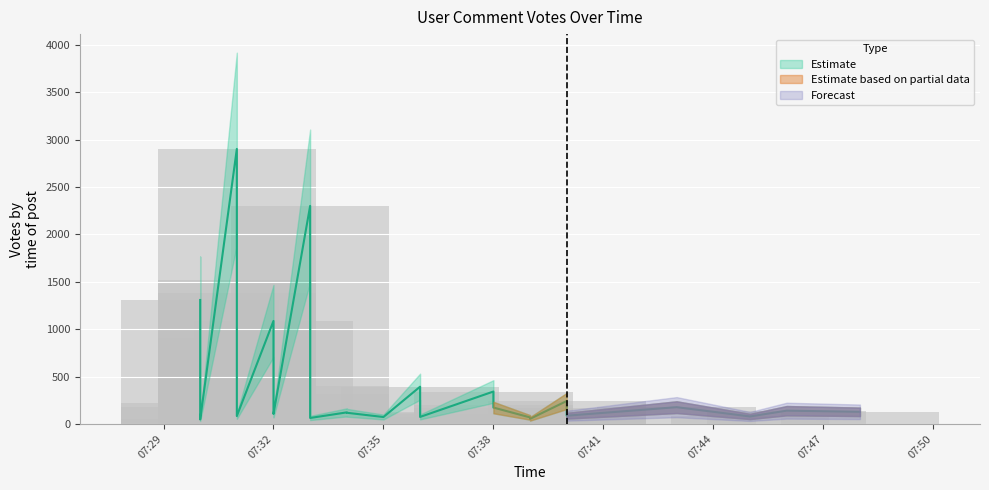

Approximately how many times larger is the value at 33 compared to 26?

0.6